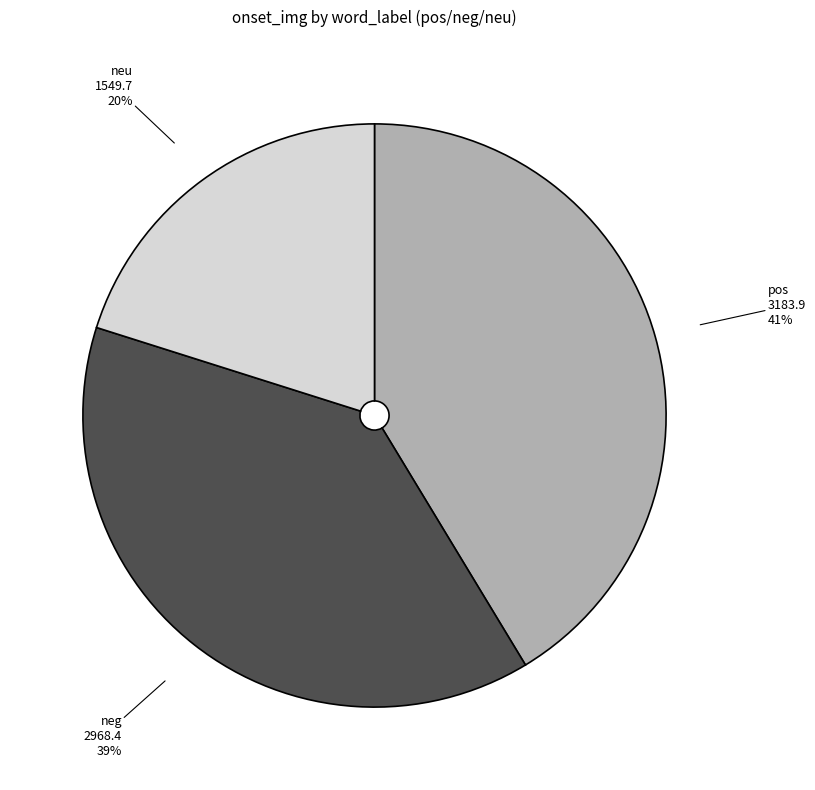

What is the largest slice in the pie chart?

pos